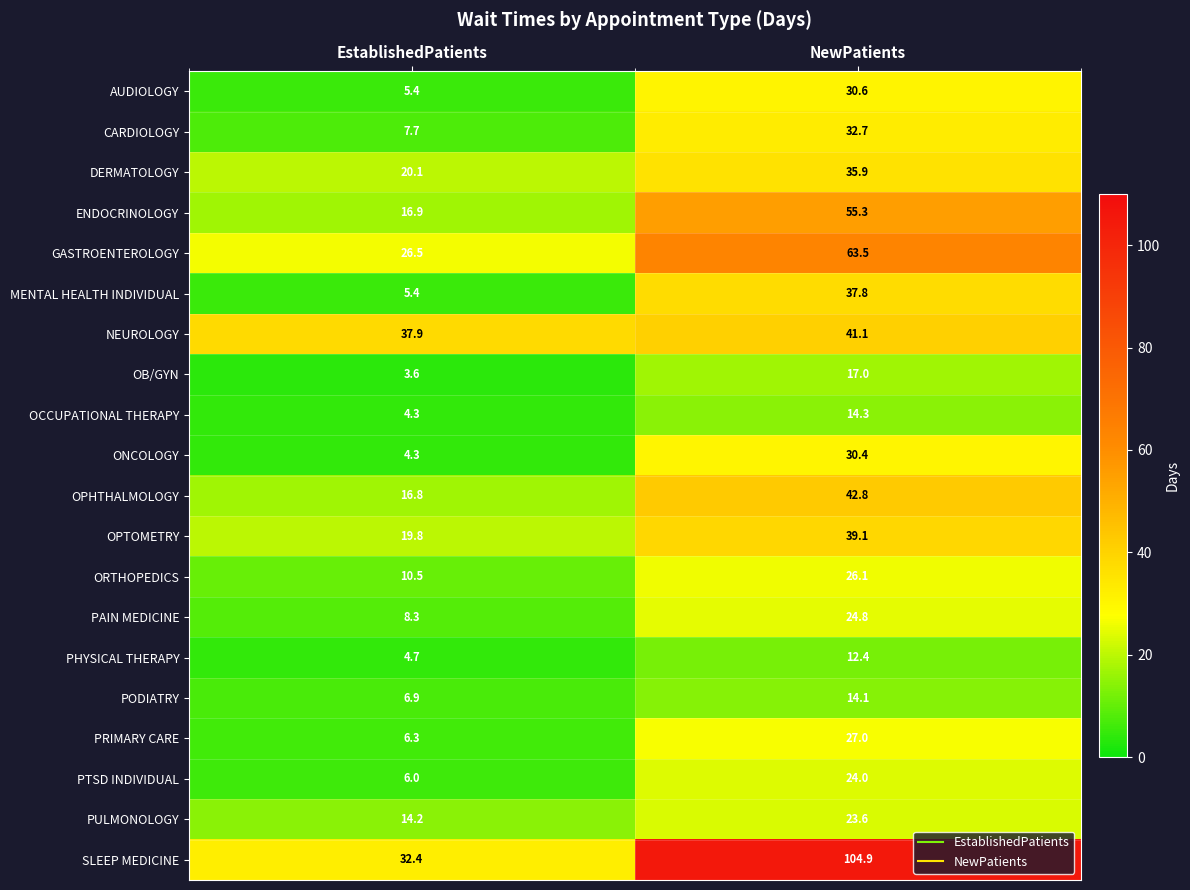

What is the sum of all GASTROENTEROLOGY values?

90.0